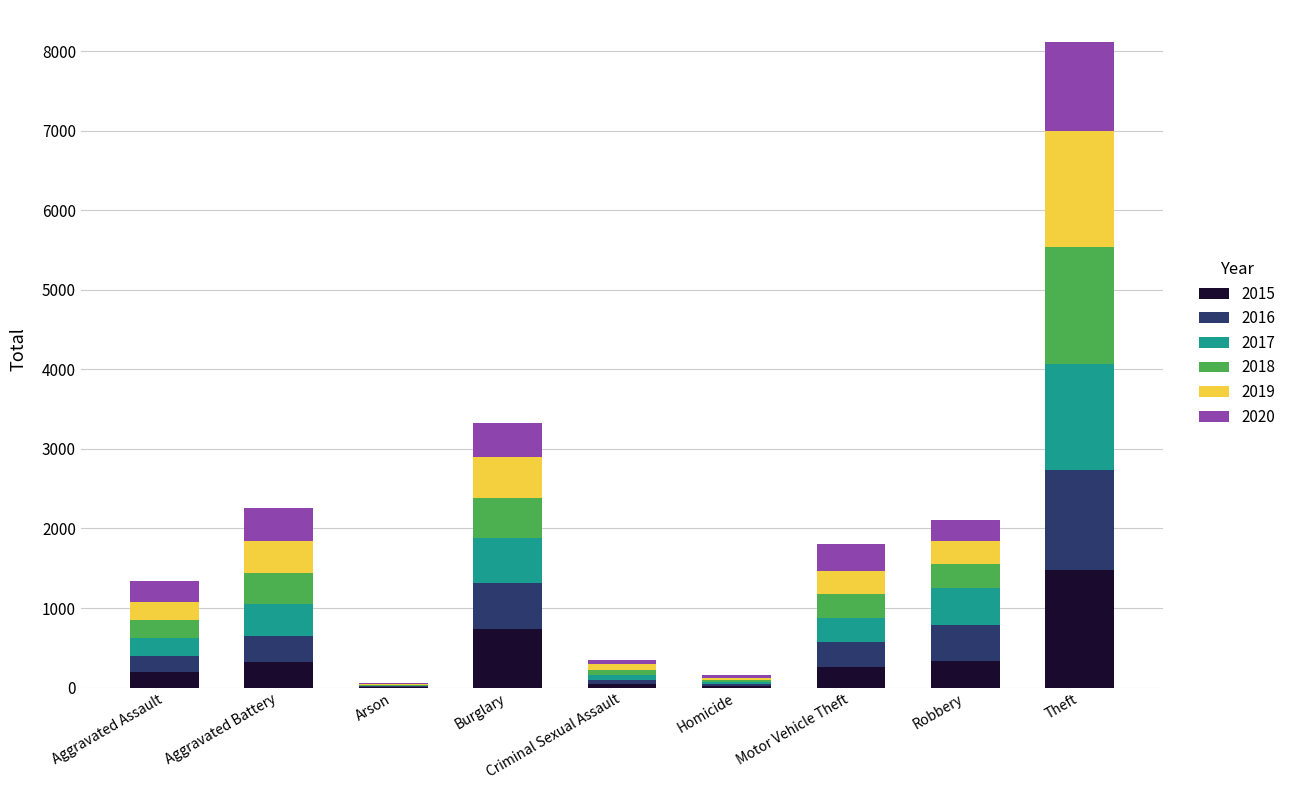

What is the sum of all 2015 values?

3392